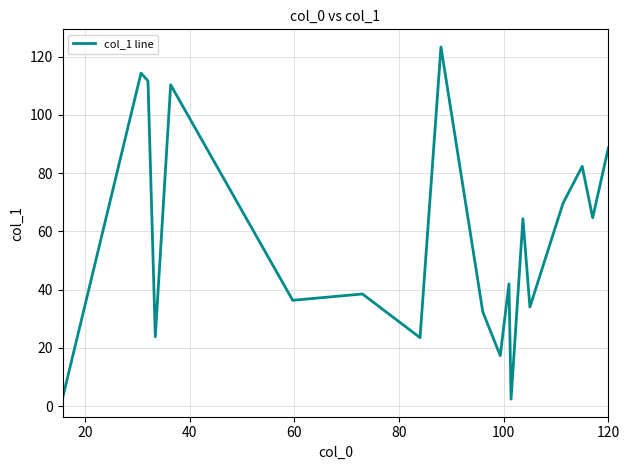

What is the greatest value displayed?

123.3